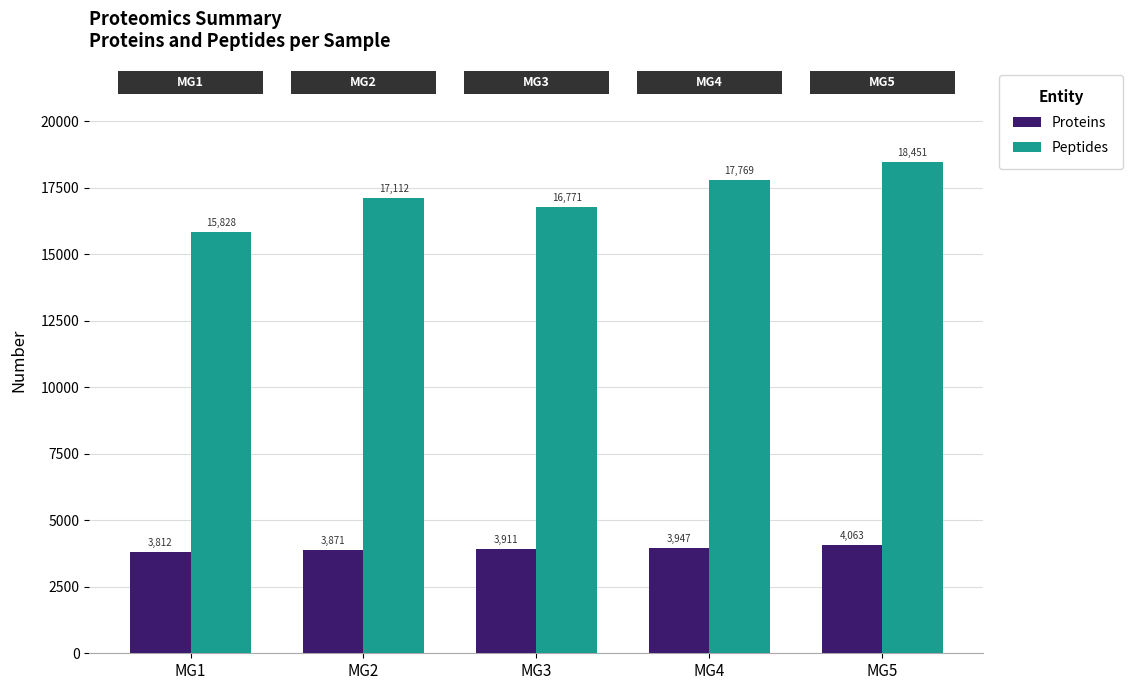

What is the difference between the Peptides values at MG2 and MG3?

341